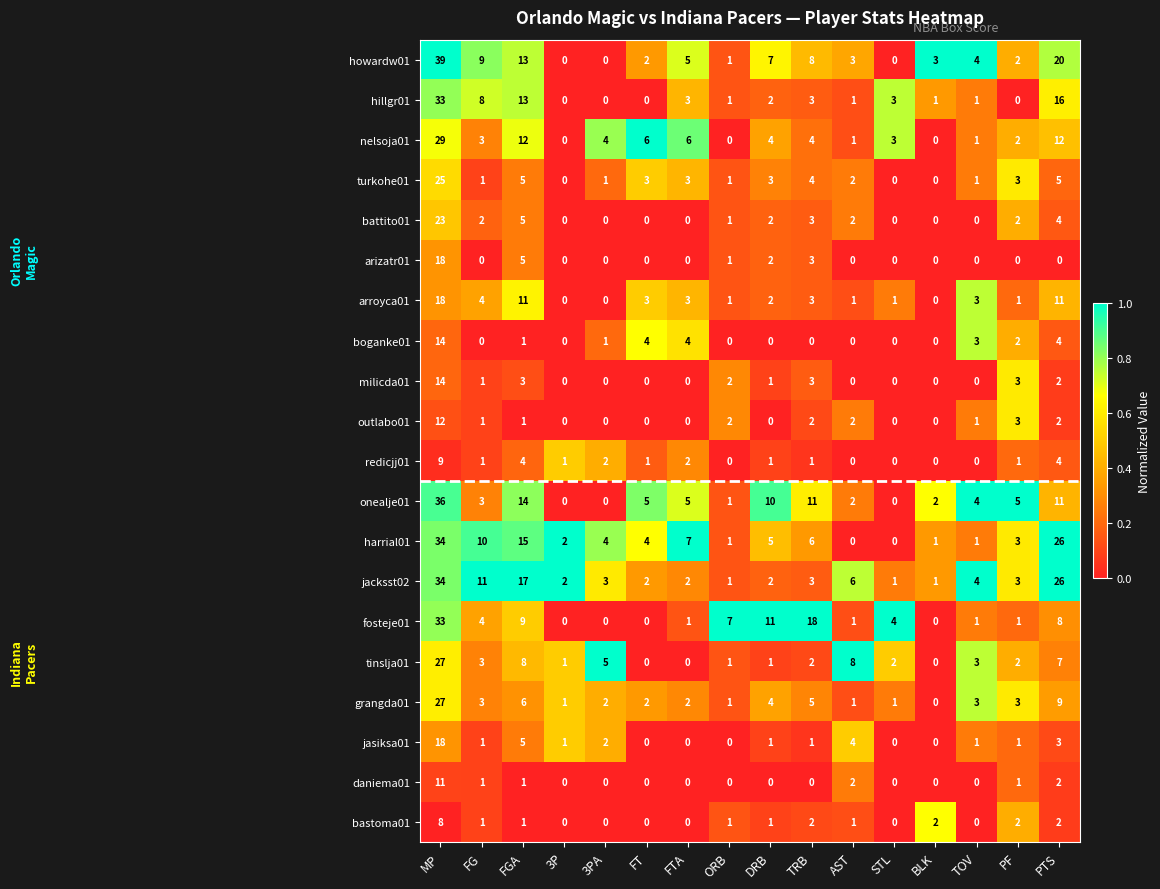

Which series has the widest spread of values?

howardw01